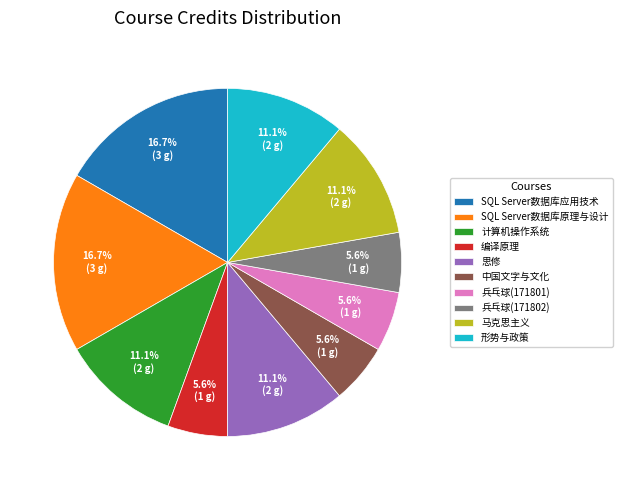

Combined, do 马克思主义 and 兵乓球(171801) account for over 50%?

No